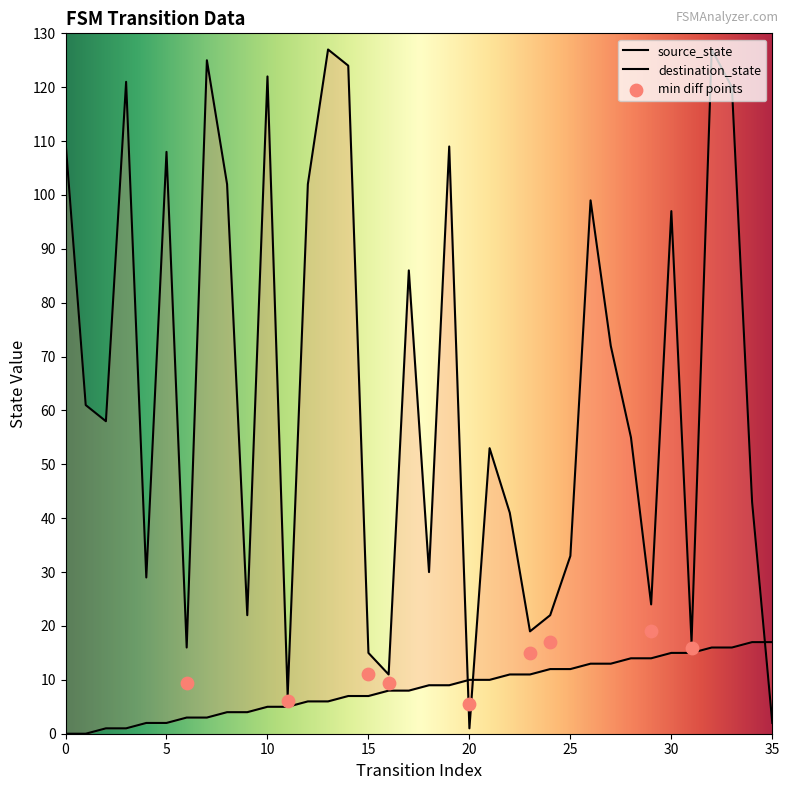

Which series has the largest total across all categories?

destination_state